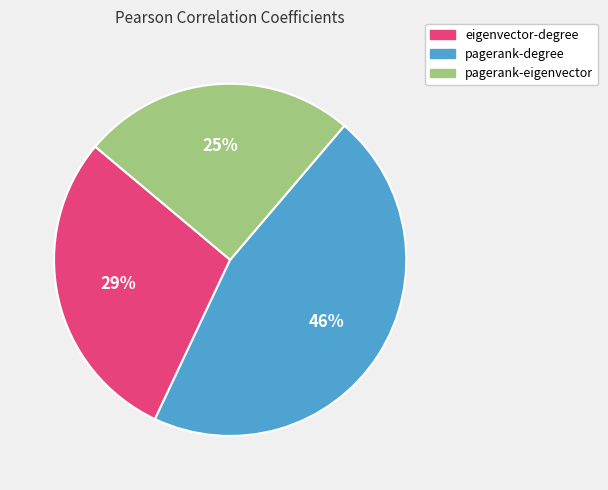

To the nearest percent, what is the combined percentage of pagerank-eigenvector and pagerank-degree?

71%